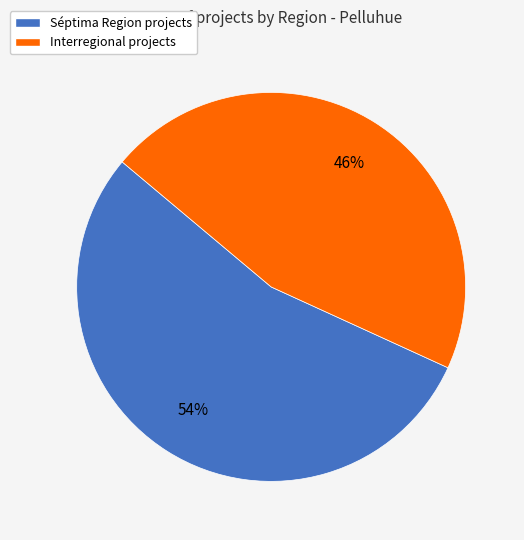

To the nearest percent, what portion does Interregional represent?

46%